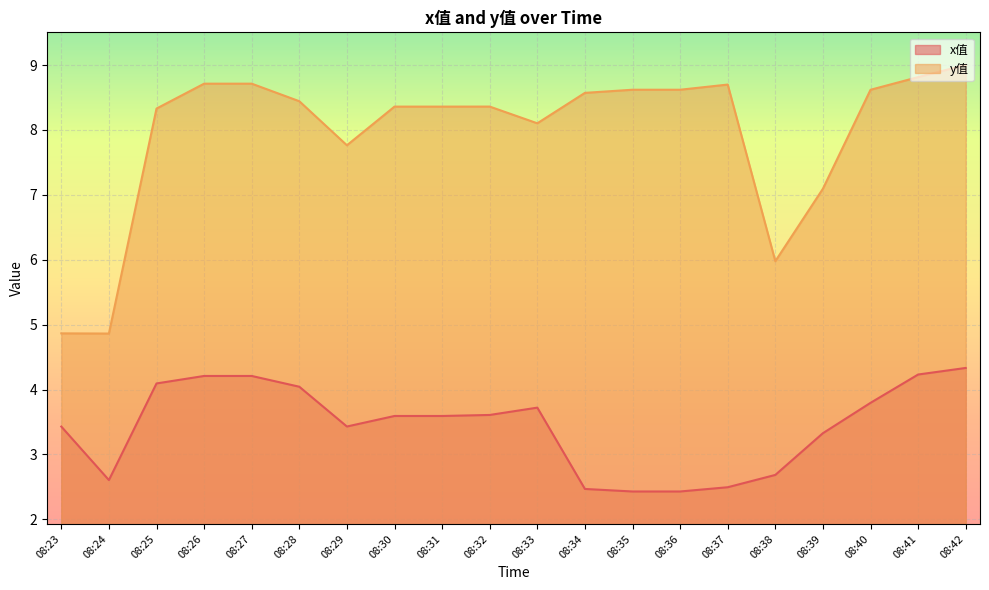

At which category is the sum across all series the highest?

08:42